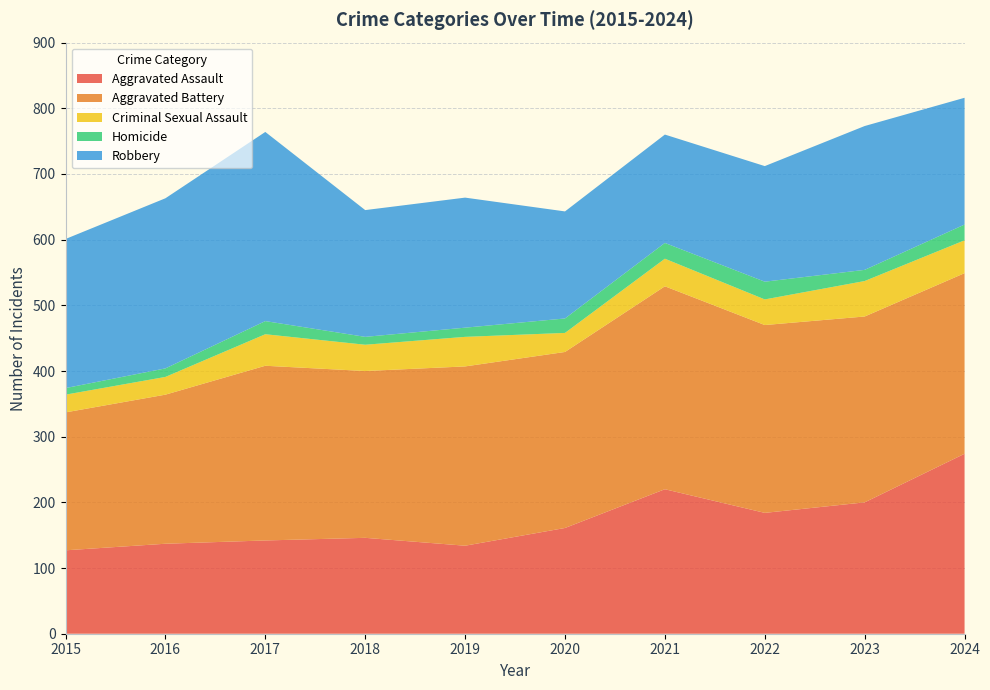

Reading right to left, list all the values displayed in this chart.

Aggravated Assault: 274	200	184	220	161	134	146	142	137	127
Aggravated Battery: 275	283	286	309	268	273	254	266	227	210
Criminal Sexual Assault: 50	54	39	42	29	45	40	48	27	27
Homicide: 24	17	27	24	22	14	12	20	13	10
Robbery: 193	219	176	165	163	198	193	288	259	227